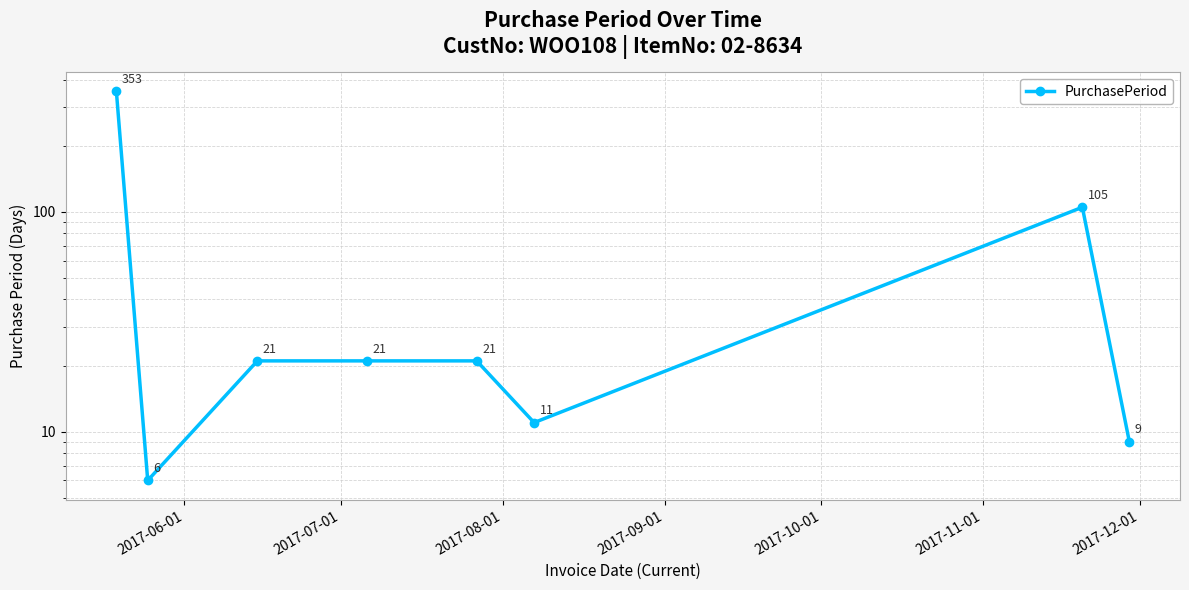

What is the sum of all values?

547